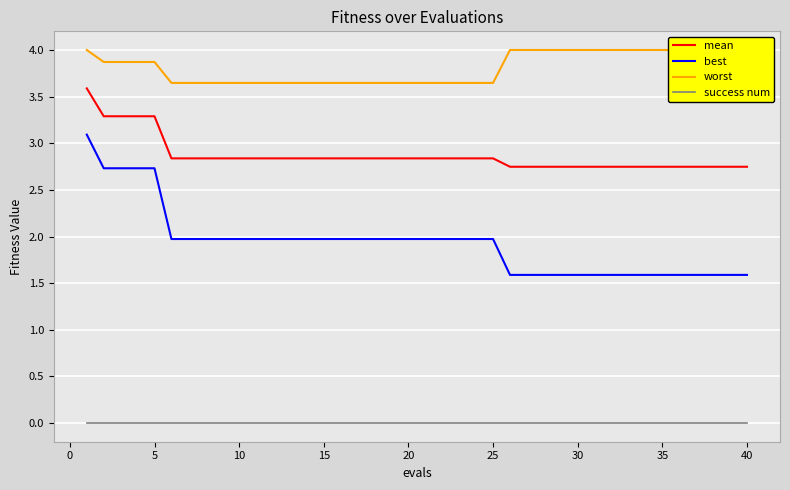

Is it true that success num equals 0.0 at 10?

True